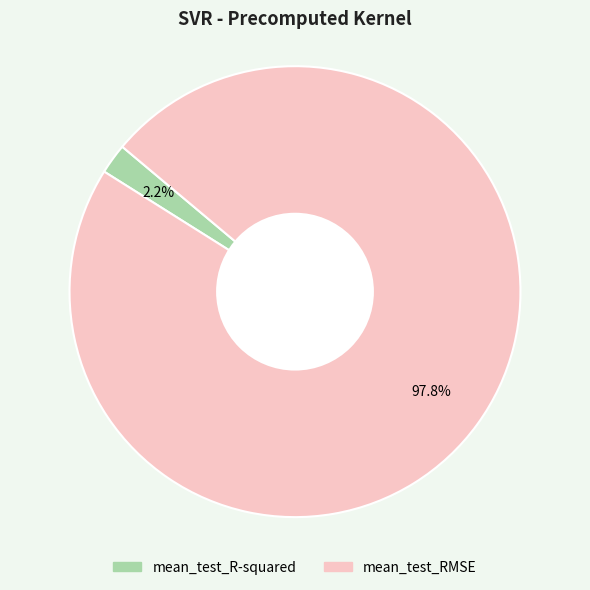

Between mean_test_R-squared and mean_test_RMSE, which is larger?

mean_test_RMSE